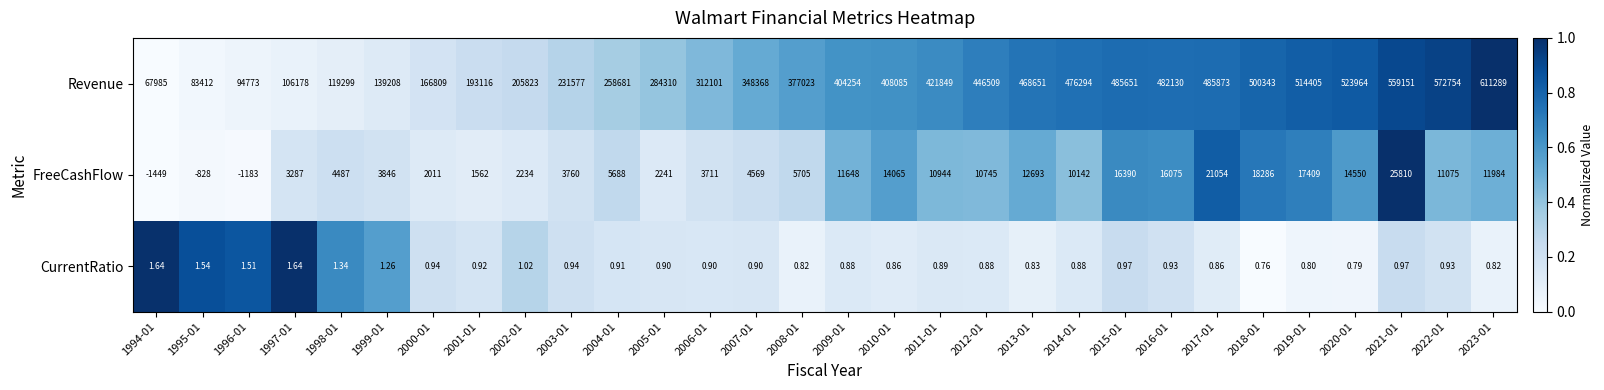

Between 2003-01 and 2021-01, which series saw the biggest shift?

Revenue